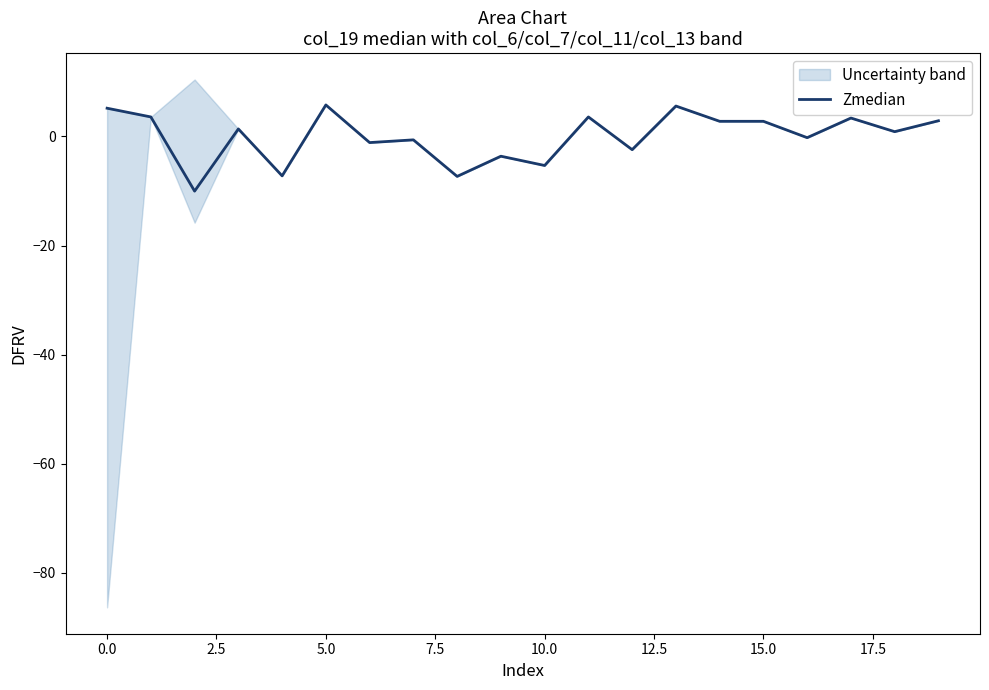

The value at 13 is 8.1. True or false?

False